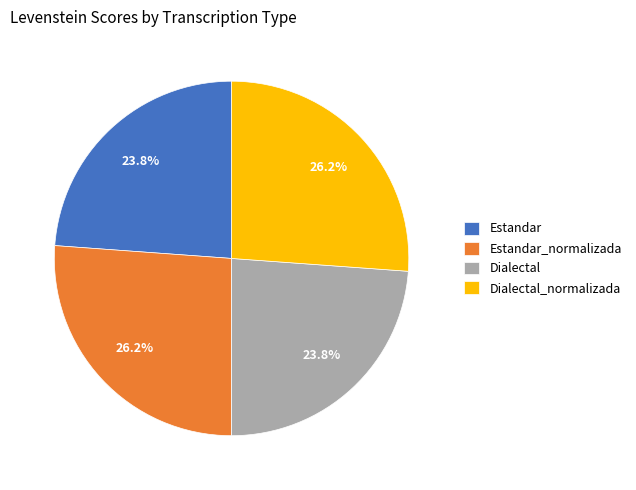

To the nearest percent, what portion does Estandar represent?

24%